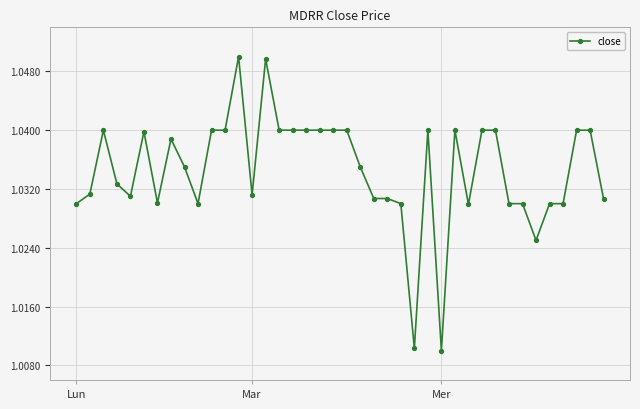

Count the values in the range 1 to 2.

40